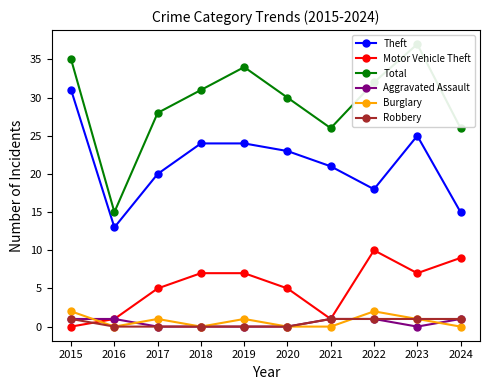

How many interior local peaks does the Theft series have?

1